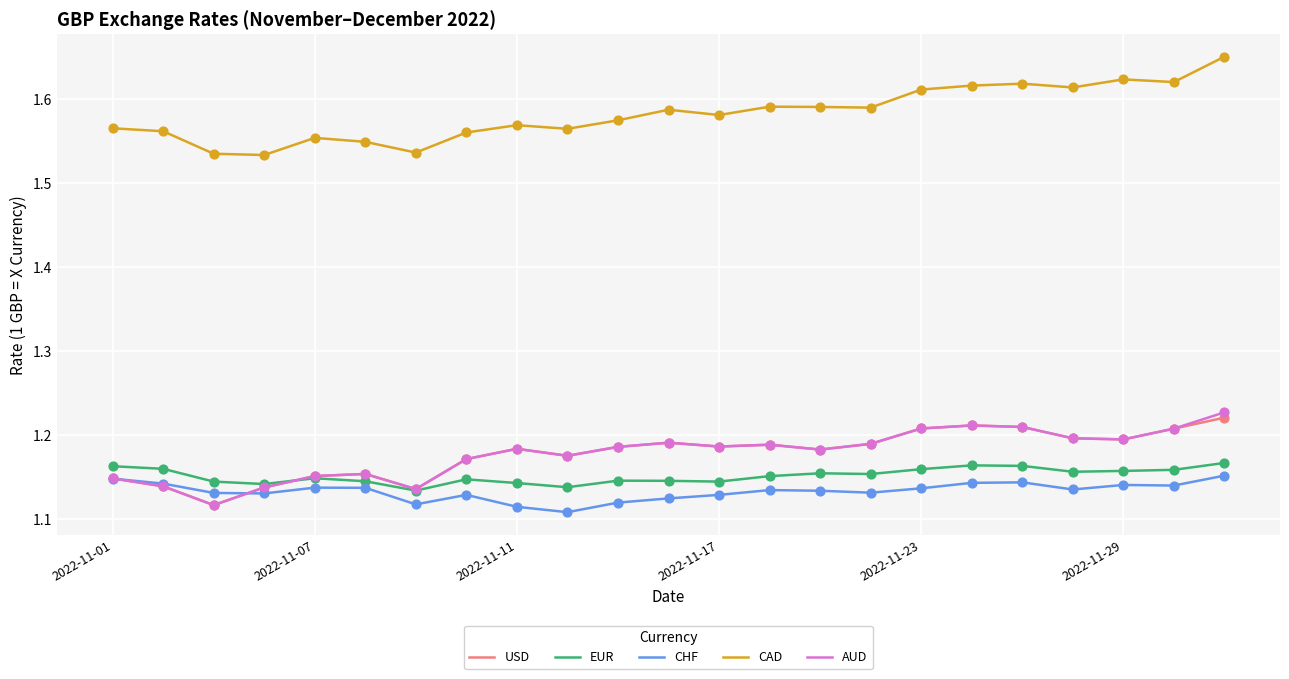

Which series has the largest total across all categories?

CAD